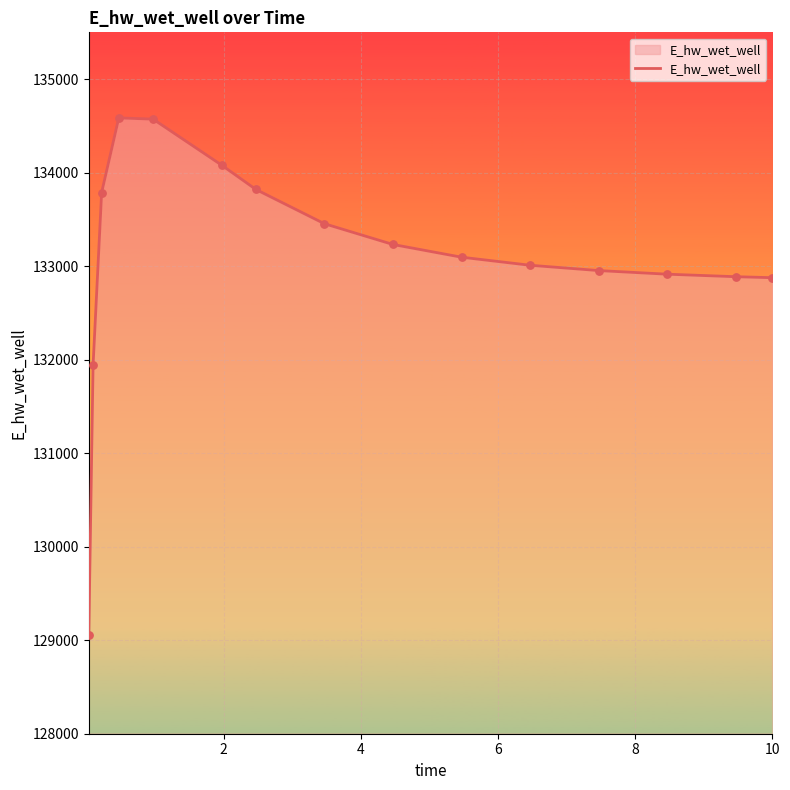

What is the greatest value displayed?

134584.8